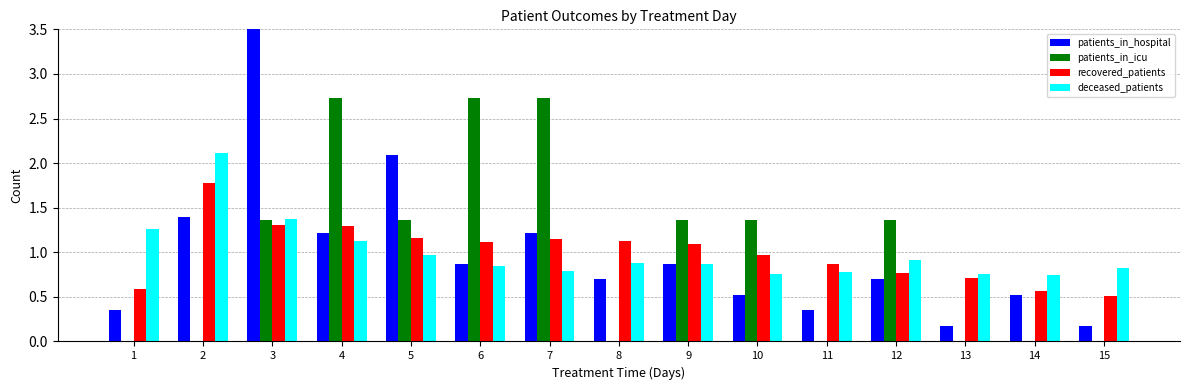

Reading left to right, extract all data points from this chart.

patients_in_hospital: 0.3	1.4	3.8	1.2	2.1	0.9	1.2	0.7	0.9	0.5	0.3	0.7	0.2	0.5	0.2
patients_in_icu: 0.0	0.0	1.4	2.7	1.4	2.7	2.7	0.0	1.4	1.4	0.0	1.4	0.0	0.0	0.0
recovered_patients: 0.6	1.8	1.3	1.3	1.2	1.1	1.1	1.1	1.1	1.0	0.9	0.8	0.7	0.6	0.5
deceased_patients: 1.3	2.1	1.4	1.1	1.0	0.9	0.8	0.9	0.9	0.8	0.8	0.9	0.8	0.8	0.8